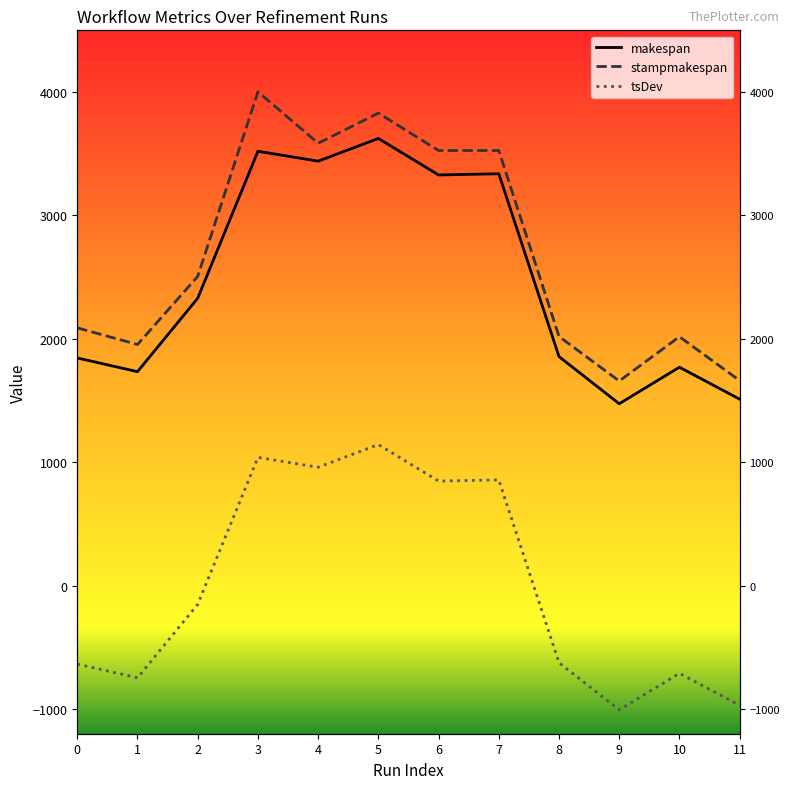

True or false: stampmakespan has a value of 967.0 at 10.

False